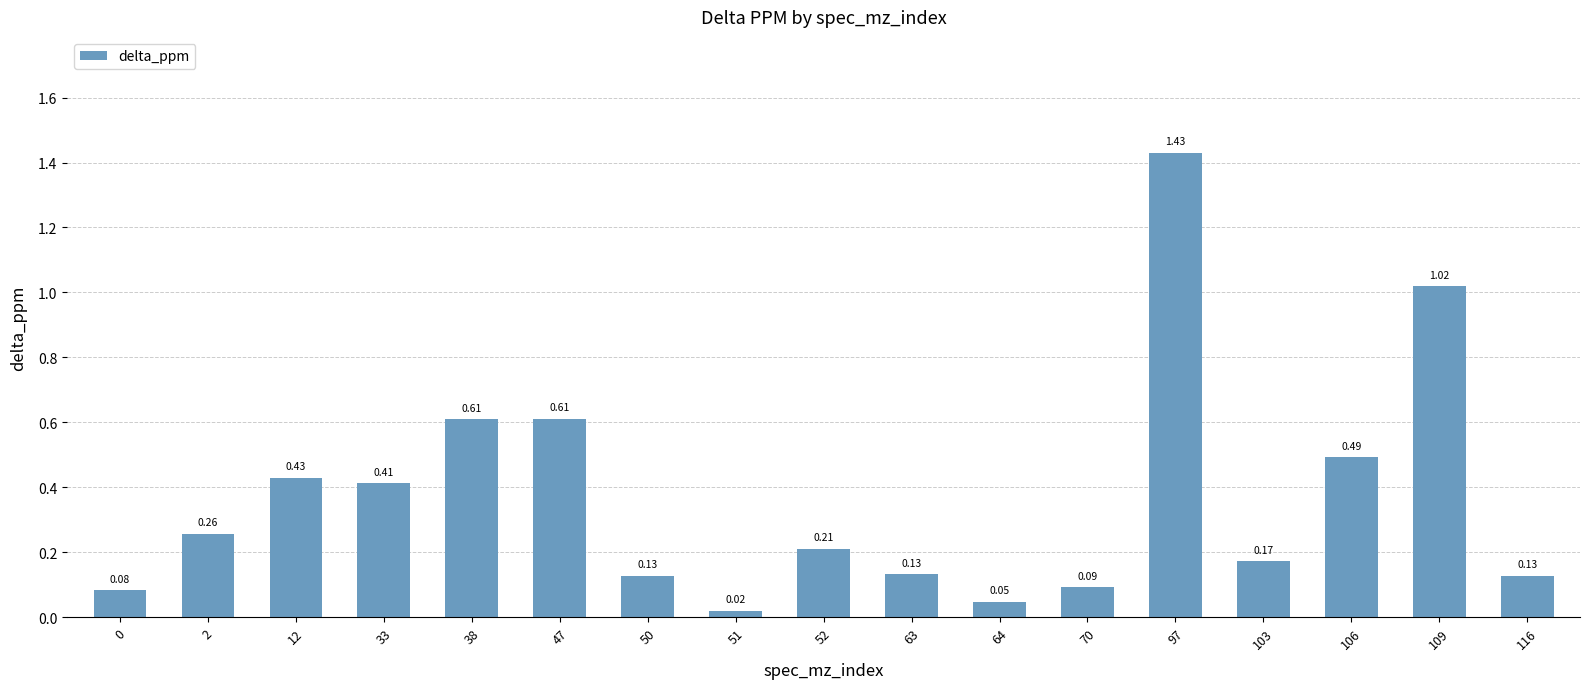

What is the sum of all values?

6.3